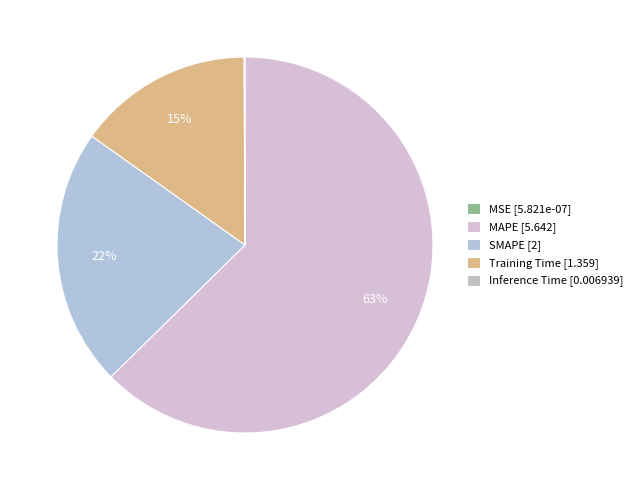

Is SMAPE the majority of the pie?

No